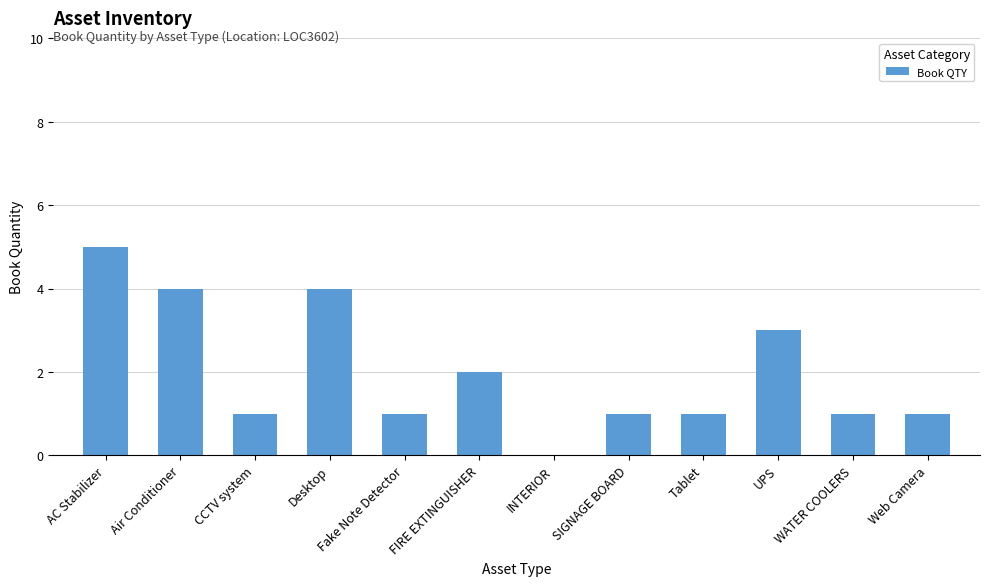

Which category has the highest value across all series?

AC Stabilizer